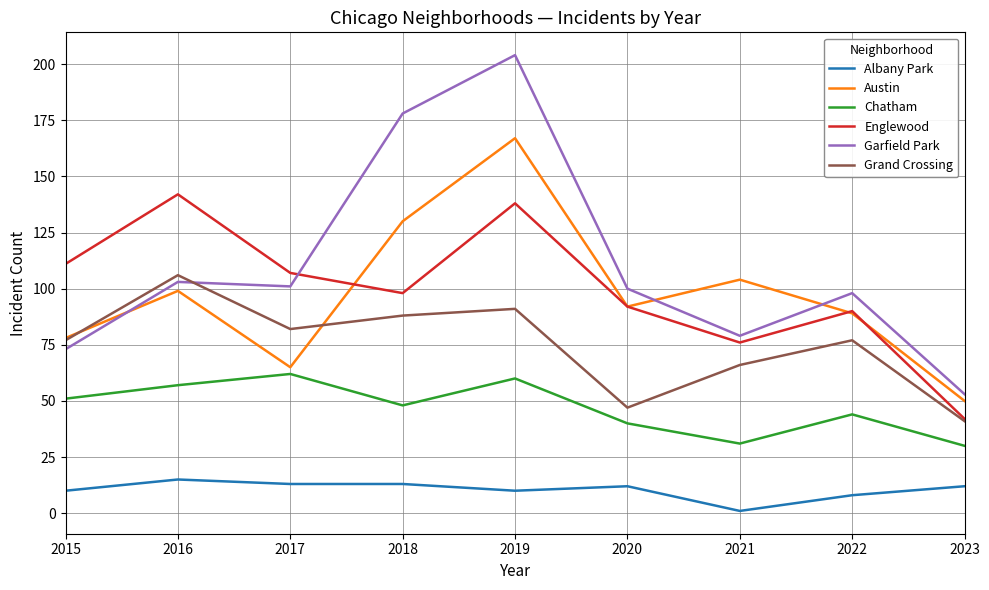

Rank the series by their maximum value, from highest to lowest.

Garfield Park, Austin, Englewood, Grand Crossing, Chatham, Albany Park